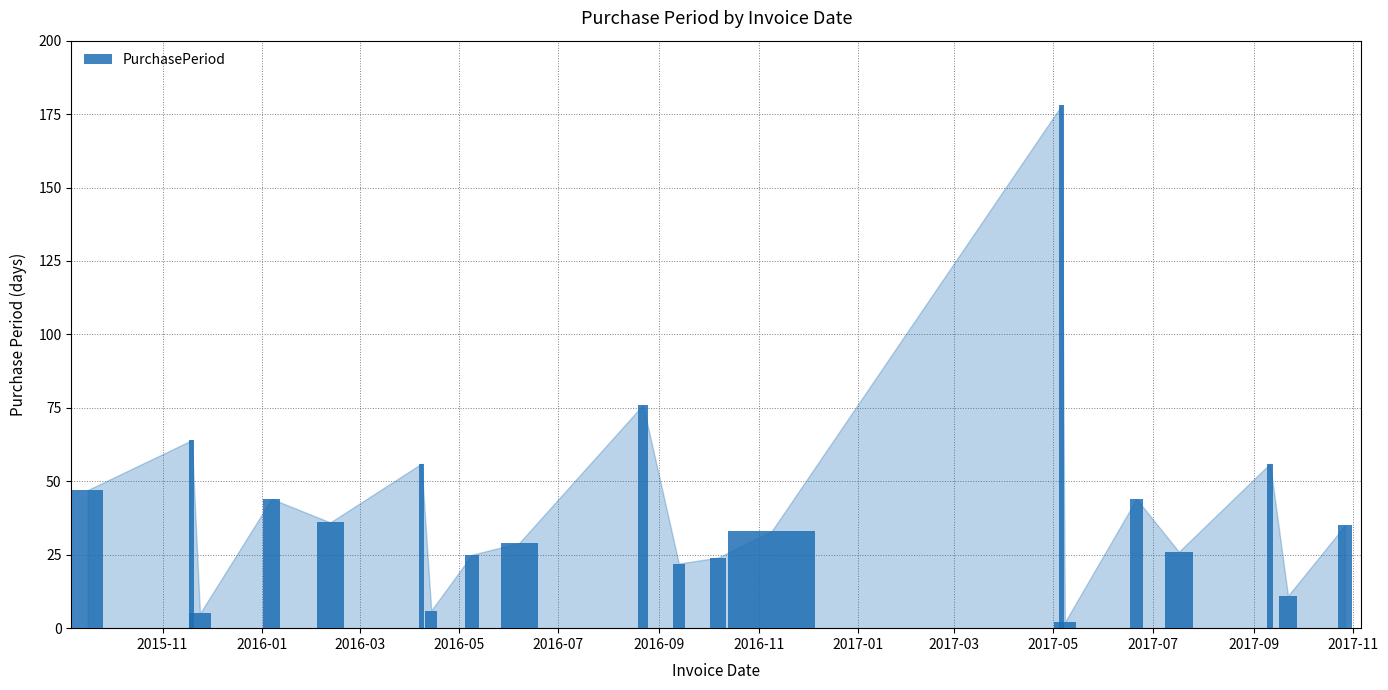

Does the chart contain stacked bars?

No